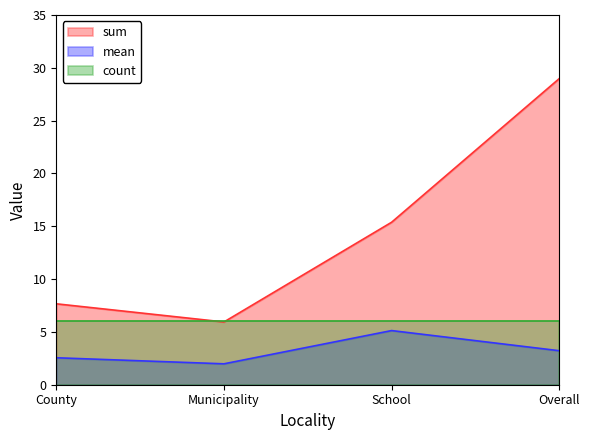

Which series has the largest range (max minus min)?

sum